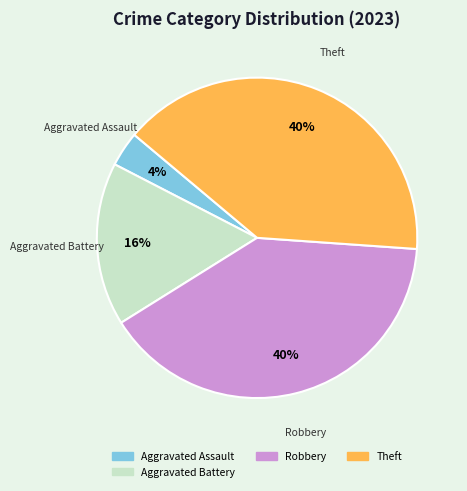

To the nearest percent, what is the average slice percentage?

25%